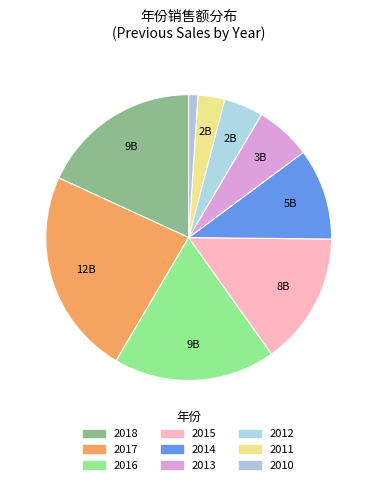

What is the change in value from 2017 to 2011?

-10263052278.2